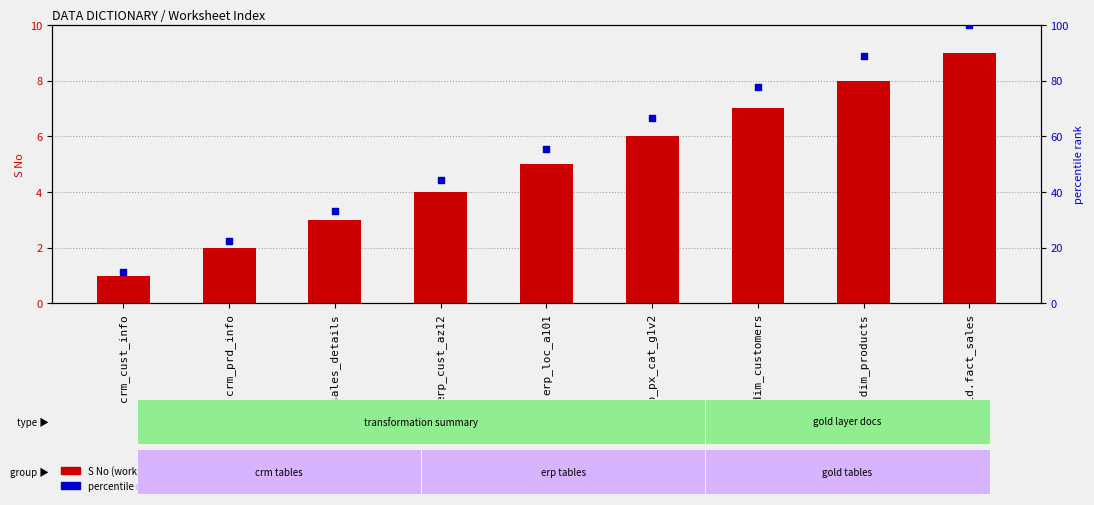

What is the total value across all series at gold.dim_customers?

84.8